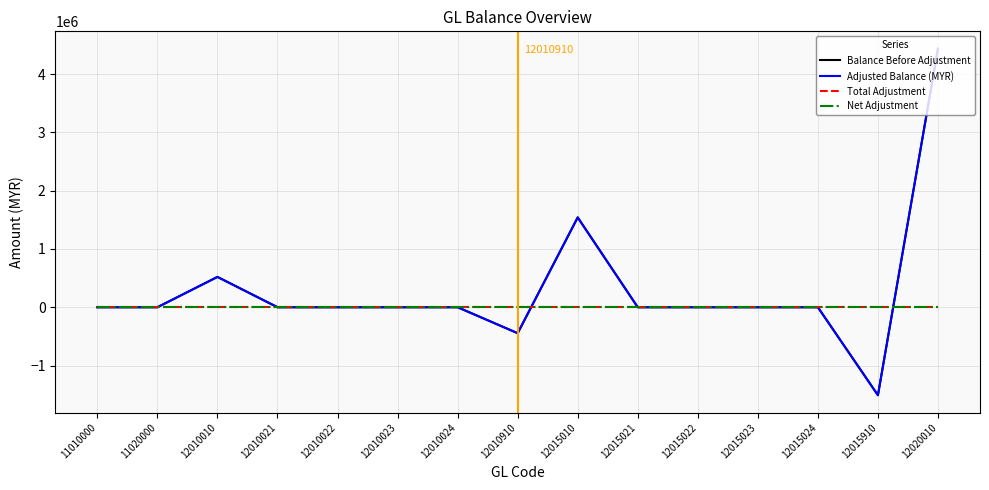

The value of Net Adjustment at 12015024 is 0.0. True or false?

True